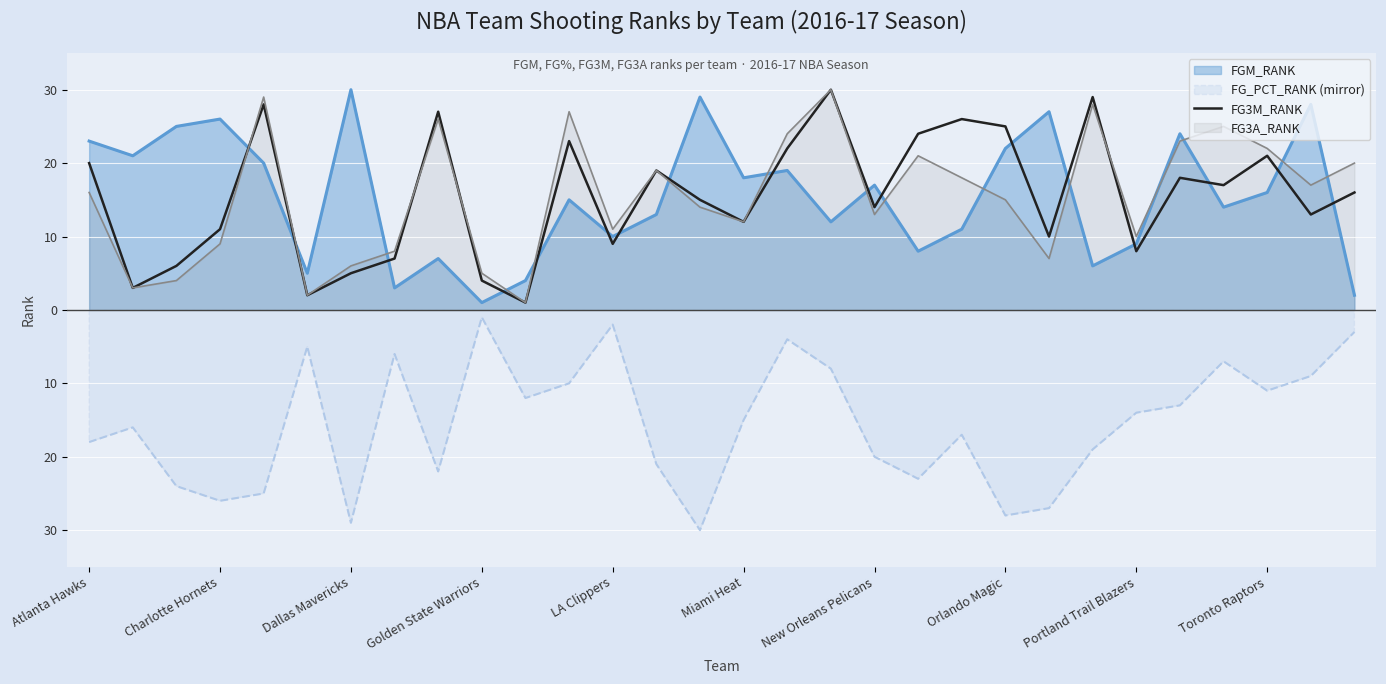

True or false: the data shows 26 at 20.

True